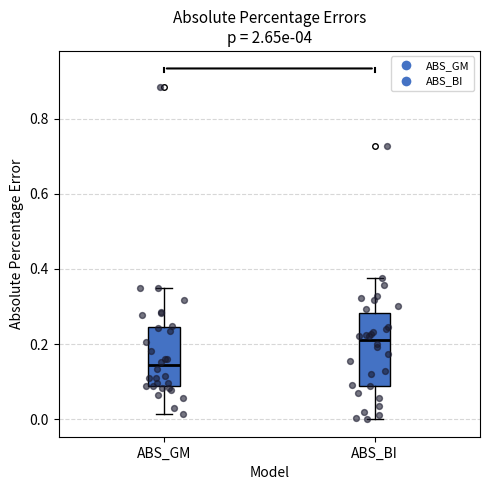

Comparing the boxes themselves (not the whiskers), which one is the tallest?

ABS_BI